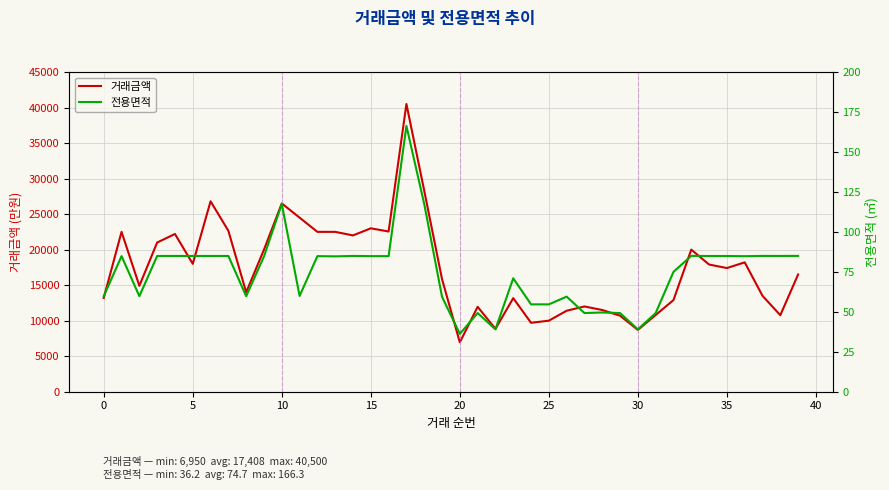

True or false: 거래금액 has a value of 19056.5 at 0.

False